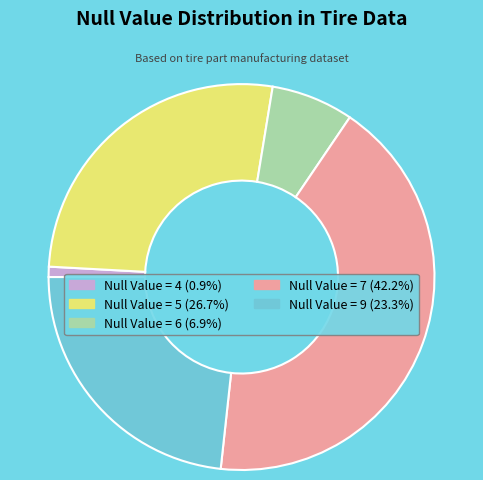

Does any single category account for the majority?

No